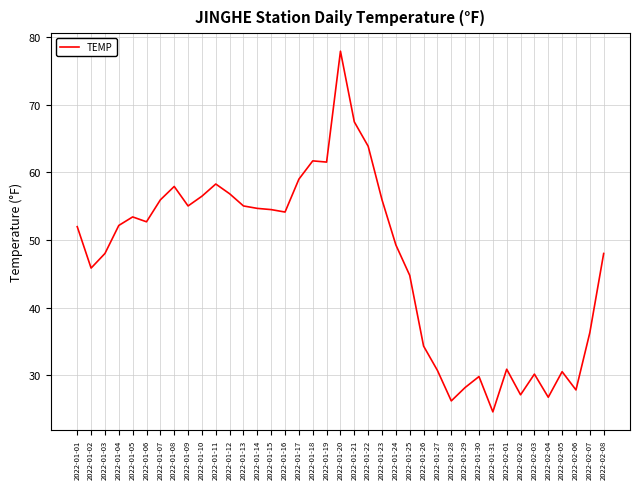

Between 2022-01-21 and 2022-02-02, which is larger?

2022-01-21